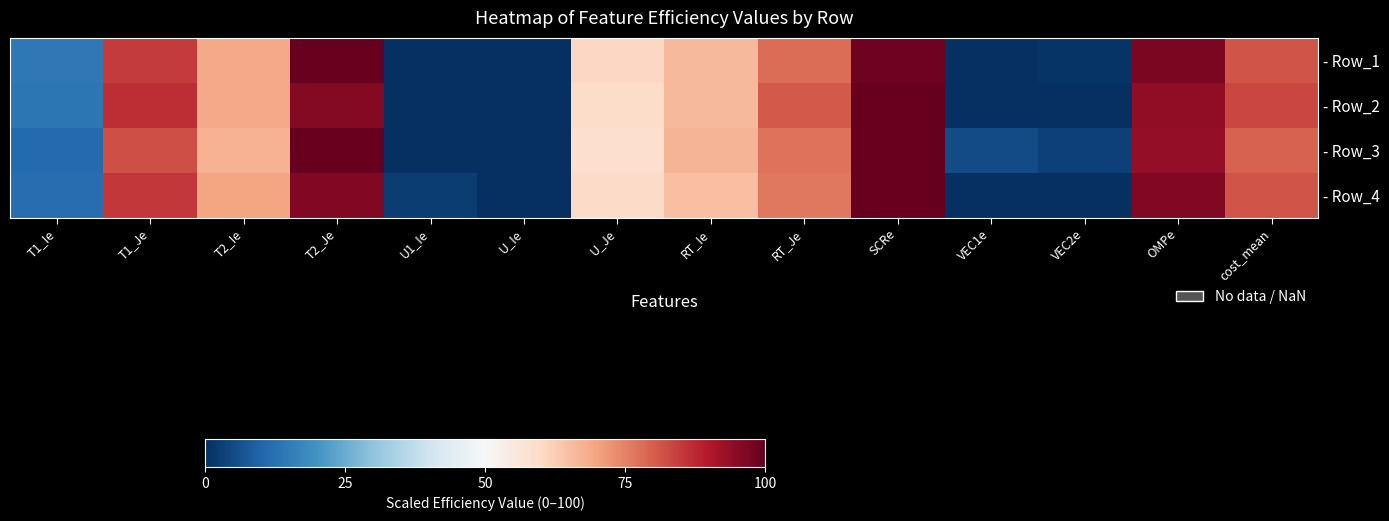

List the series in order of their peak value, highest first.

- Row_2, - Row_3, - Row_4, - Row_1